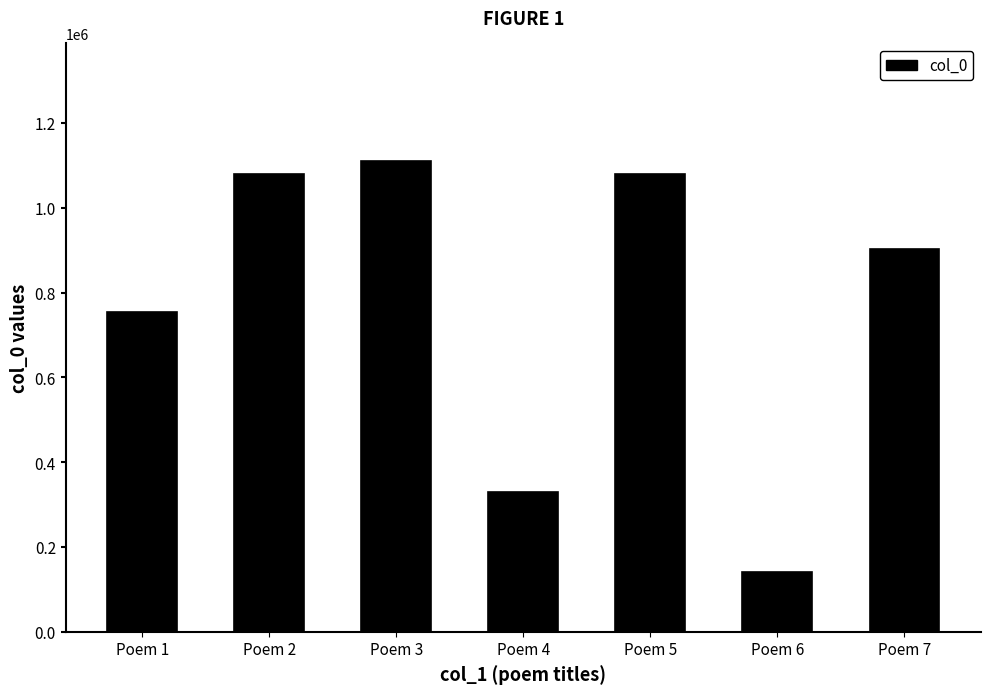

What is the value of the 5th bar from the left?

1079515